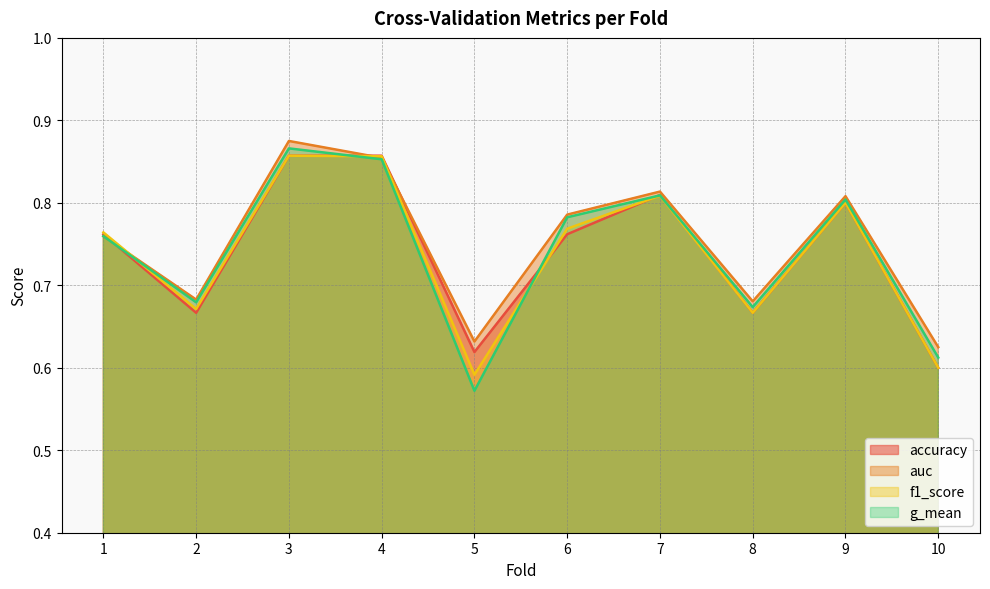

True or false: g_mean and auc cross at least once.

False